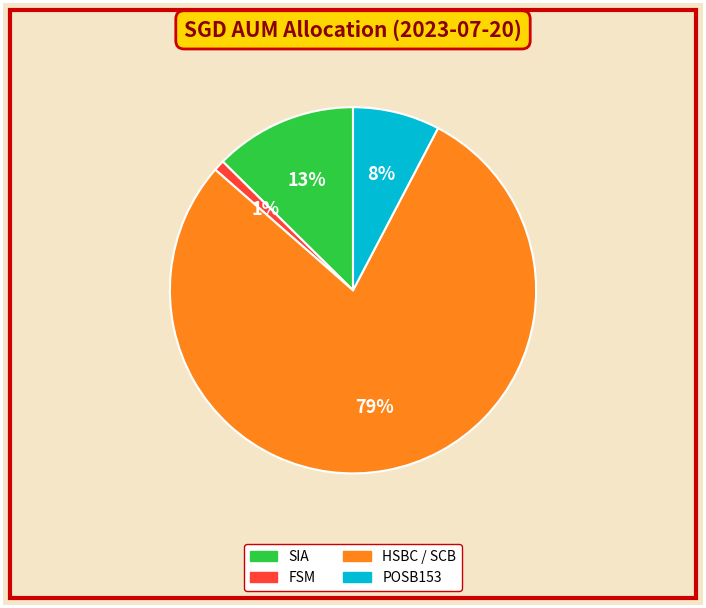

To the nearest percent, what percentage of the pie is POSB153?

8%